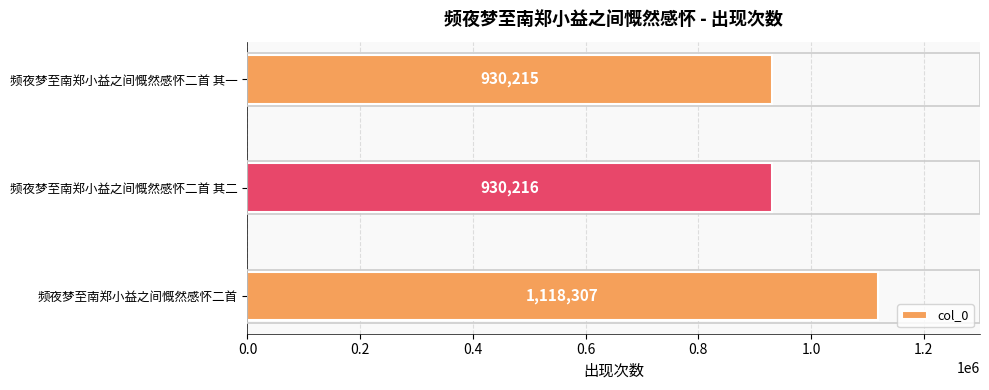

The chart shows a value of 1567493 at 频夜梦至南郑小益之间慨然感怀二首 其二. True or false?

False